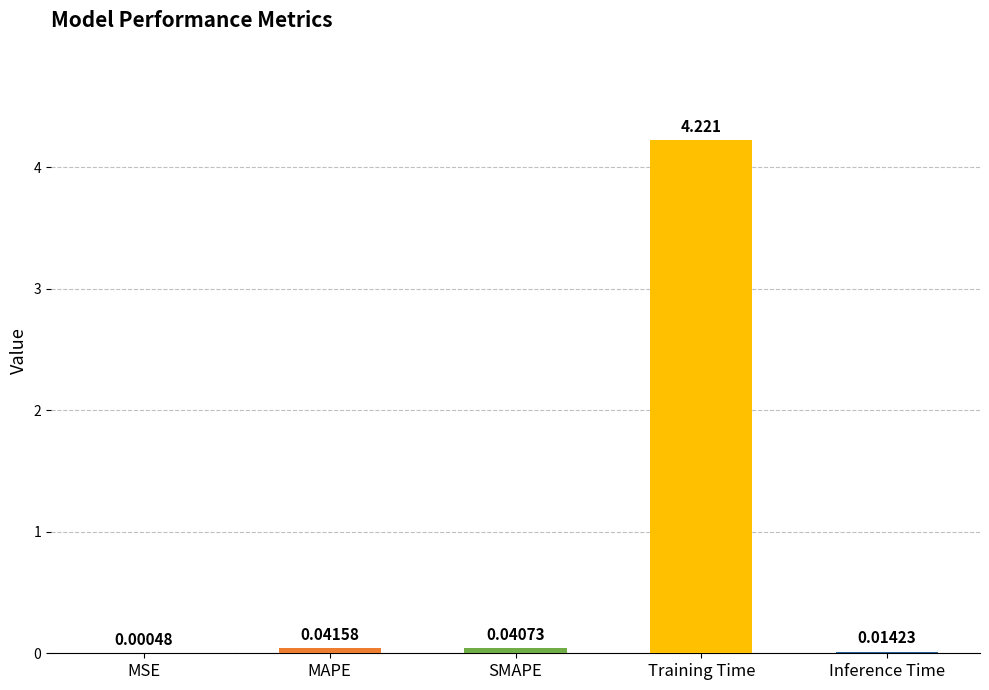

Which has a higher value, Inference Time or MSE?

Inference Time